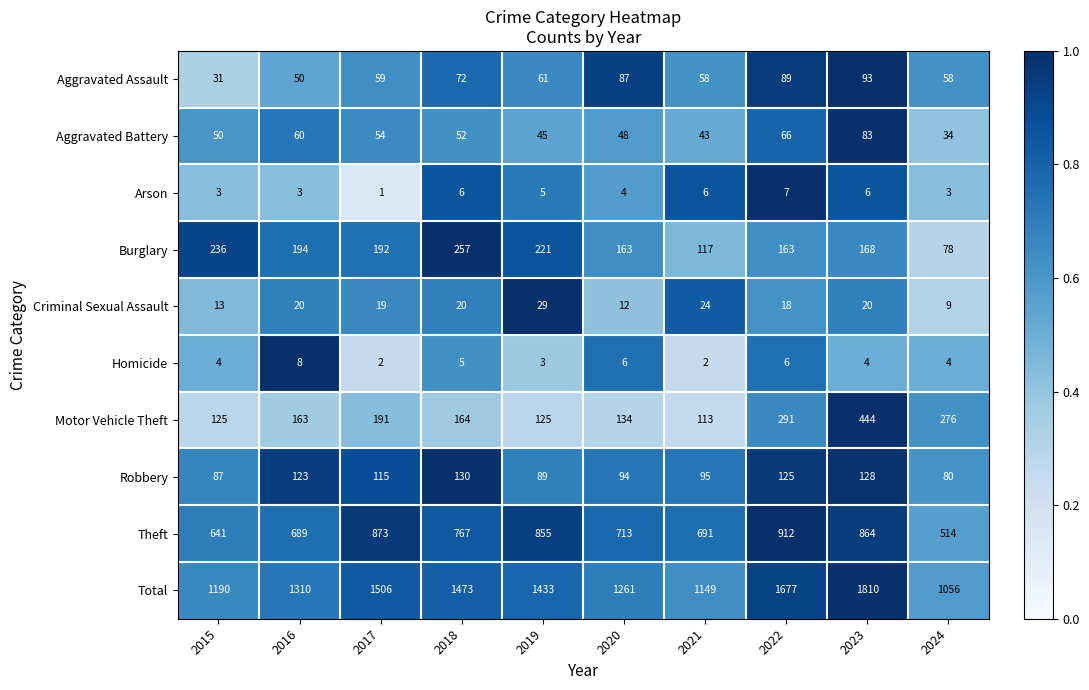

The Arson series shows 6 at 2021. True or false?

True